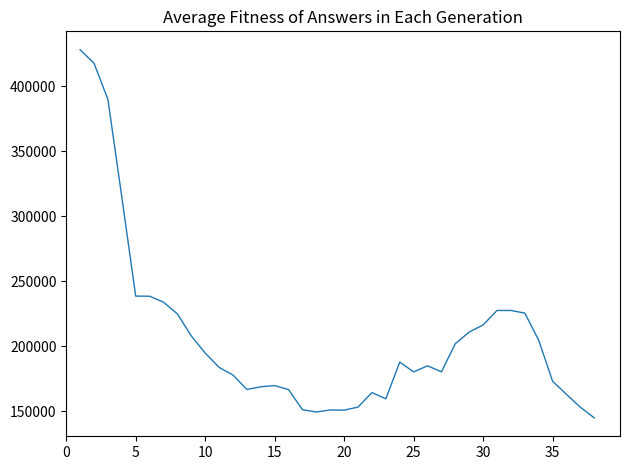

What is the difference between the maximum and minimum values?

282988